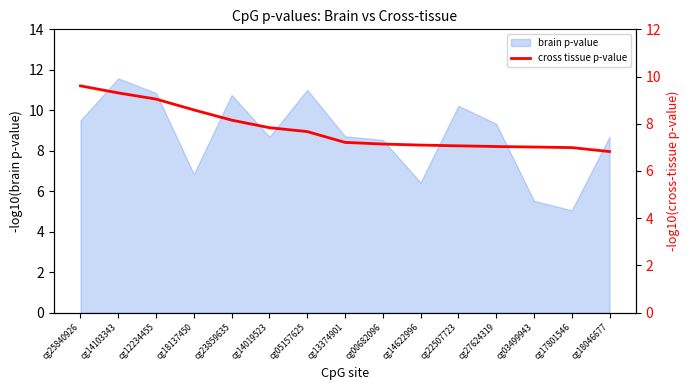

Count the number of categories in the chart.

15